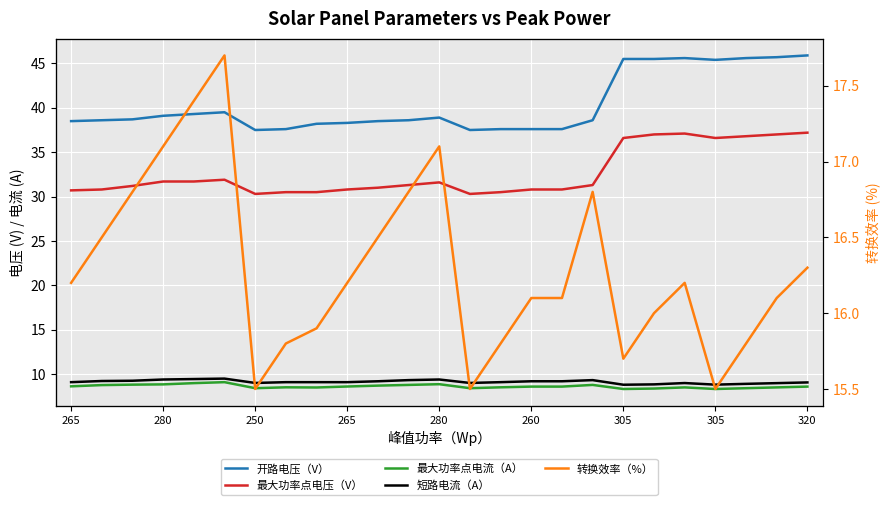

Reading left to right, extract all data points from this chart.

开路电压（V）: 38.5	38.6	38.7	39.1	39.3	39.5	37.5	37.6	38.2	38.3	38.5	38.6	38.9	37.5	37.6	37.6	37.6	38.6	45.5	45.5	45.6	45.4	45.6	45.7	45.9
最大功率点电压（V）: 30.7	30.8	31.2	31.7	31.7	31.9	30.3	30.5	30.5	30.8	31.0	31.3	31.6	30.3	30.5	30.8	30.8	31.3	36.6	37.0	37.1	36.6	36.8	37.0	37.2
最大功率点电流（A）: 8.6	8.8	8.8	8.8	9.0	9.1	8.4	8.5	8.5	8.6	8.7	8.8	8.9	8.4	8.5	8.6	8.6	8.8	8.3	8.4	8.5	8.3	8.4	8.5	8.6
短路电流（A）: 9.1	9.2	9.3	9.4	9.4	9.5	9.0	9.1	9.1	9.1	9.2	9.3	9.4	9.0	9.1	9.2	9.2	9.3	8.8	8.8	9.0	8.8	8.9	9.0	9.1
转换效率（%）: 16.2	16.5	16.8	17.1	17.4	17.7	15.5	15.8	15.9	16.2	16.5	16.8	17.1	15.5	15.8	16.1	16.1	16.8	15.7	16.0	16.2	15.5	15.8	16.1	16.3